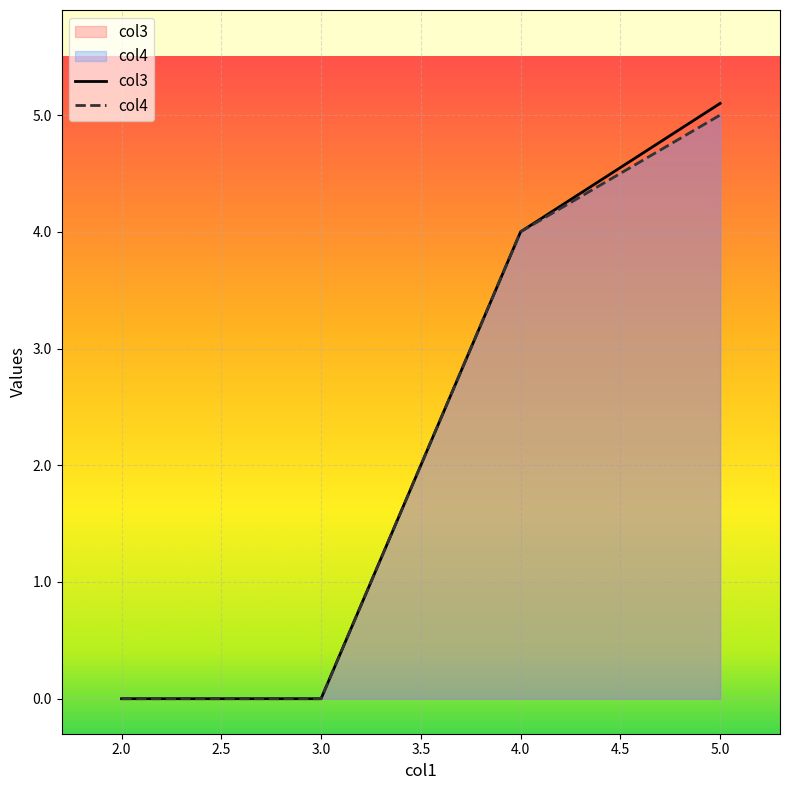

At how many categories does at least one series exceed 0?

2